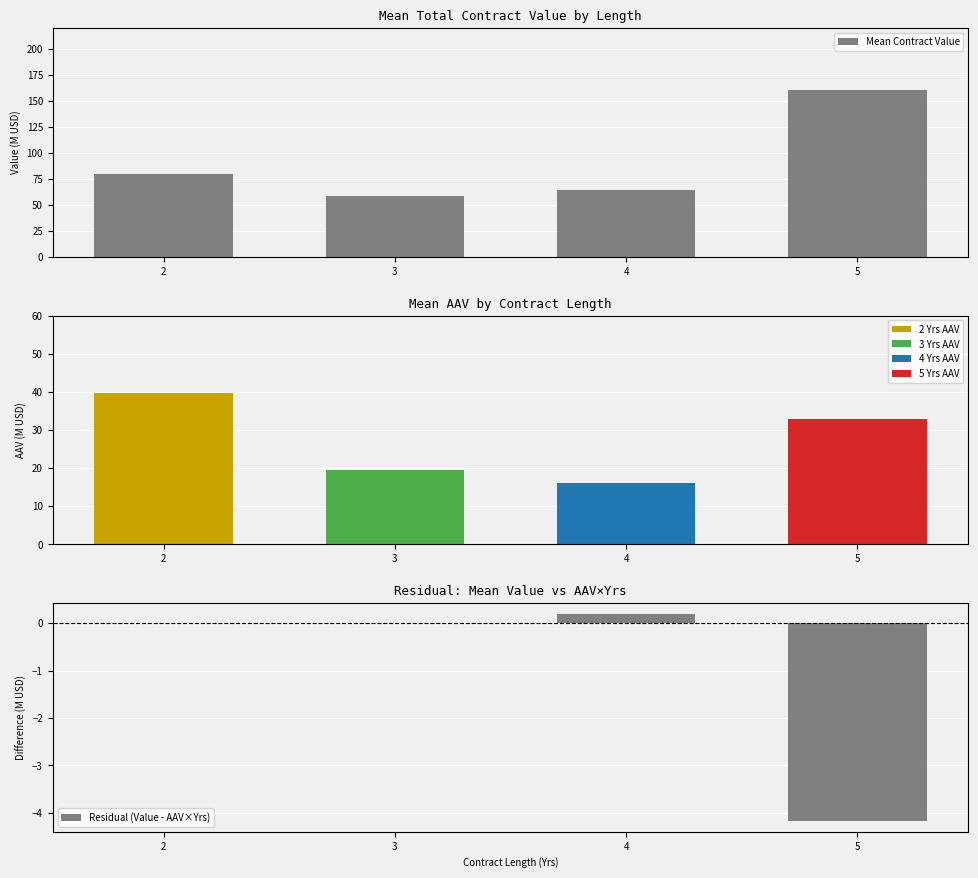

What is the maximum value for Mean Contract Value?

160.2